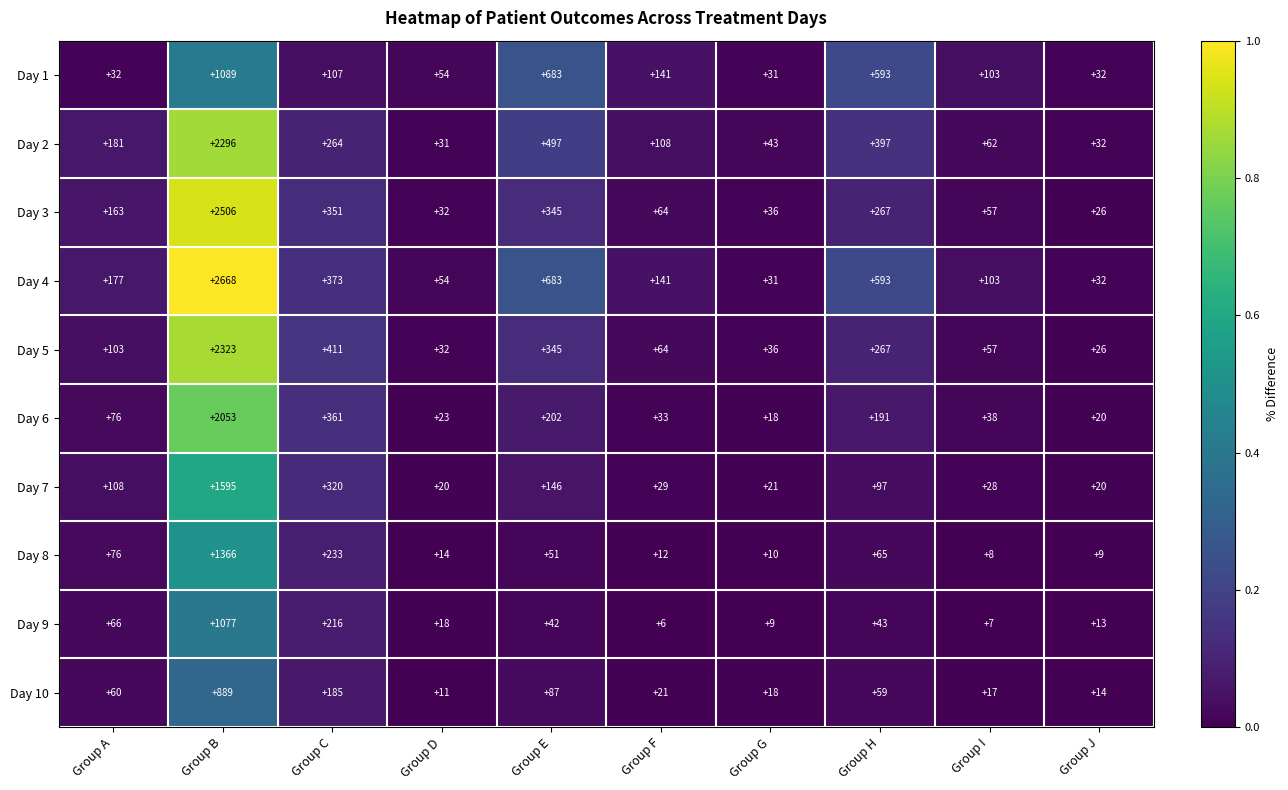

Where is Day 4 nearest to the value 1349?

Group E